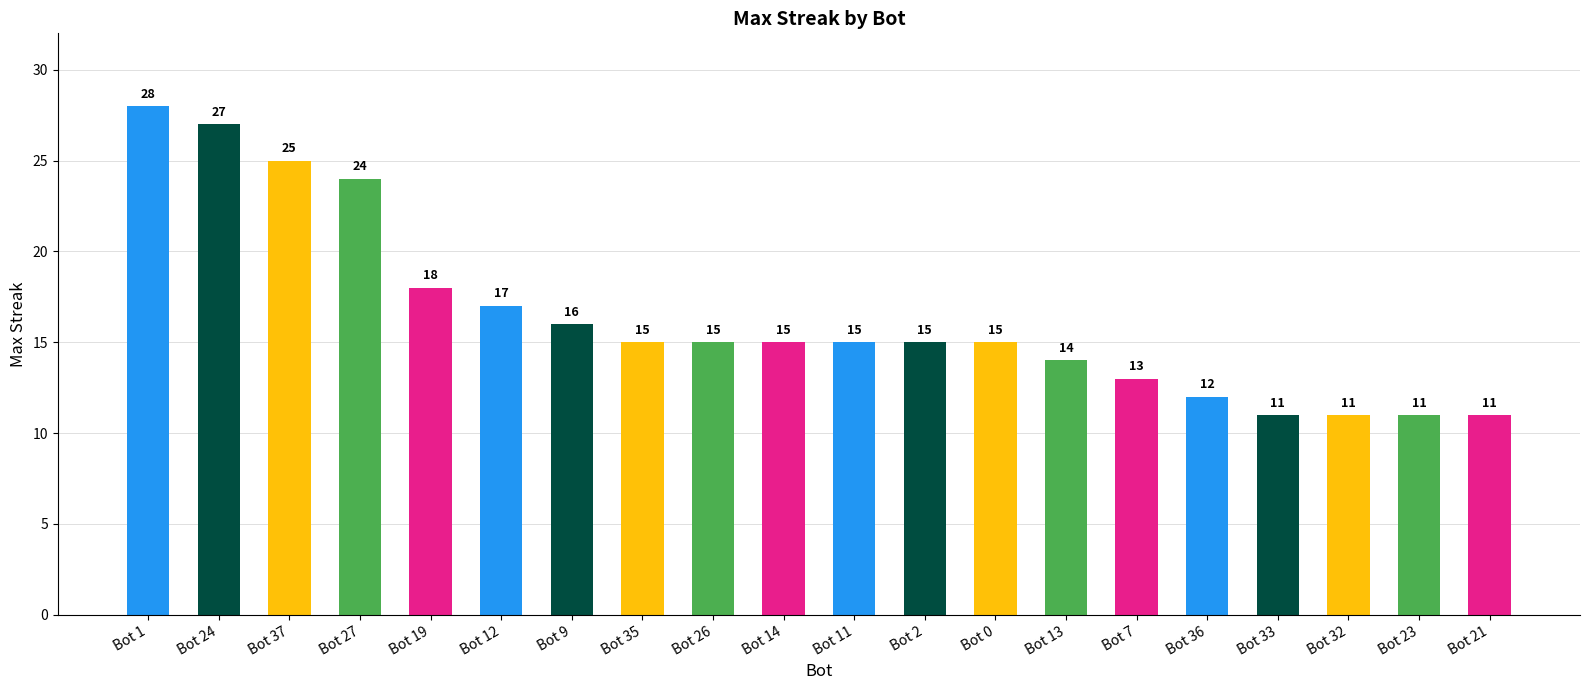

What is the greatest value displayed?

28